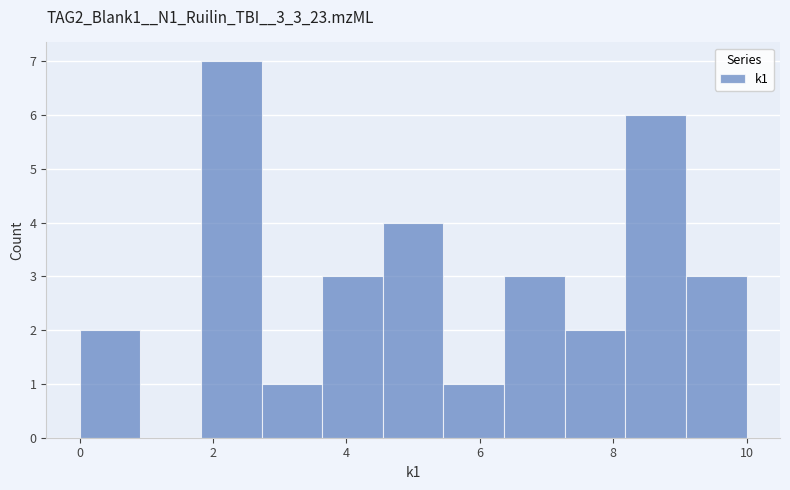

Over which range of the x-axis is the bar tallest?

1.8 to 2.8